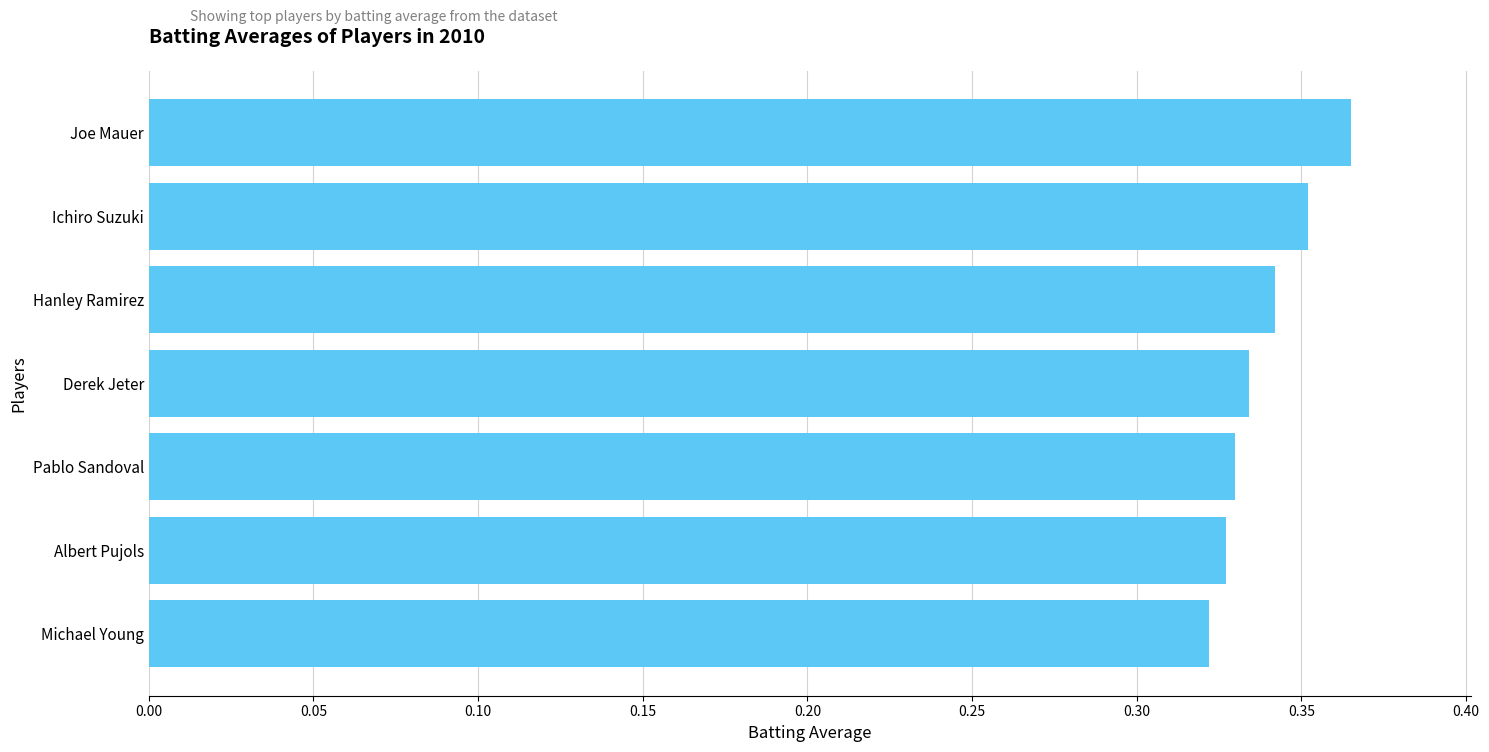

Which has a higher value, Hanley Ramirez or Pablo Sandoval?

Hanley Ramirez